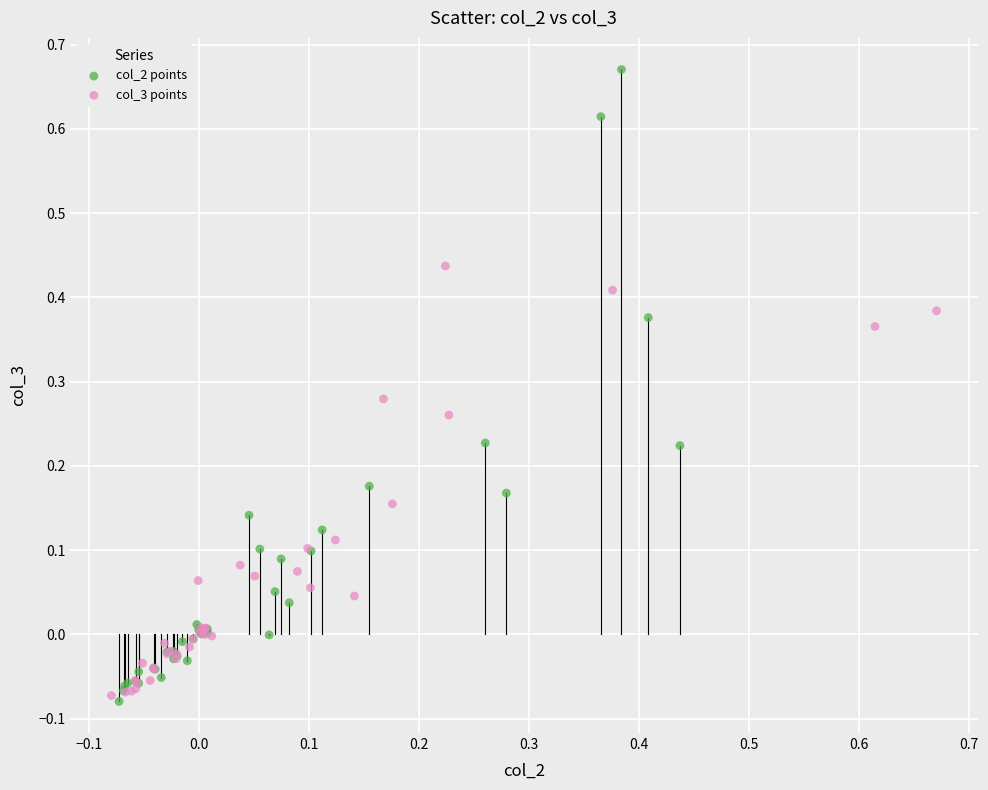

Which series has the widest spread of Y values?

col_2 points